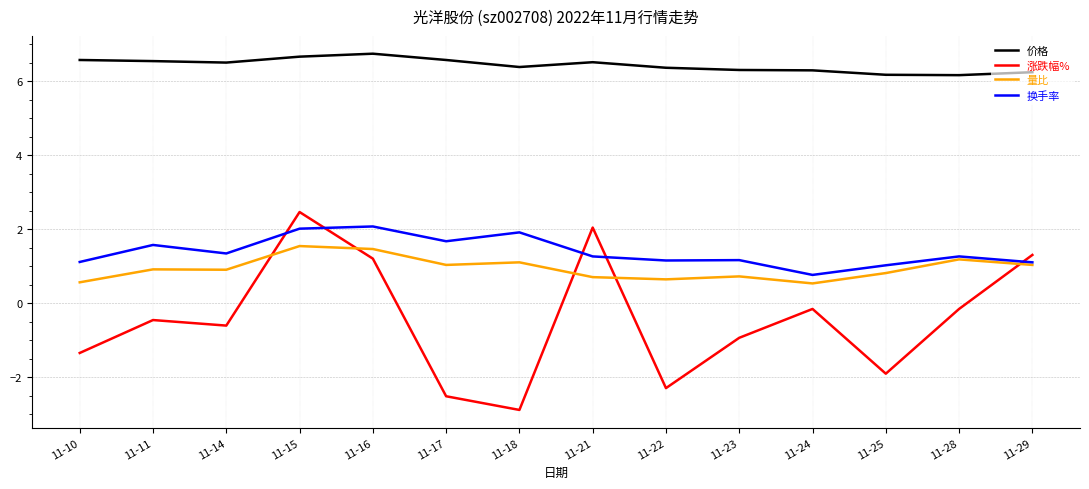

What is the lowest value of the 换手率 series?

0.8